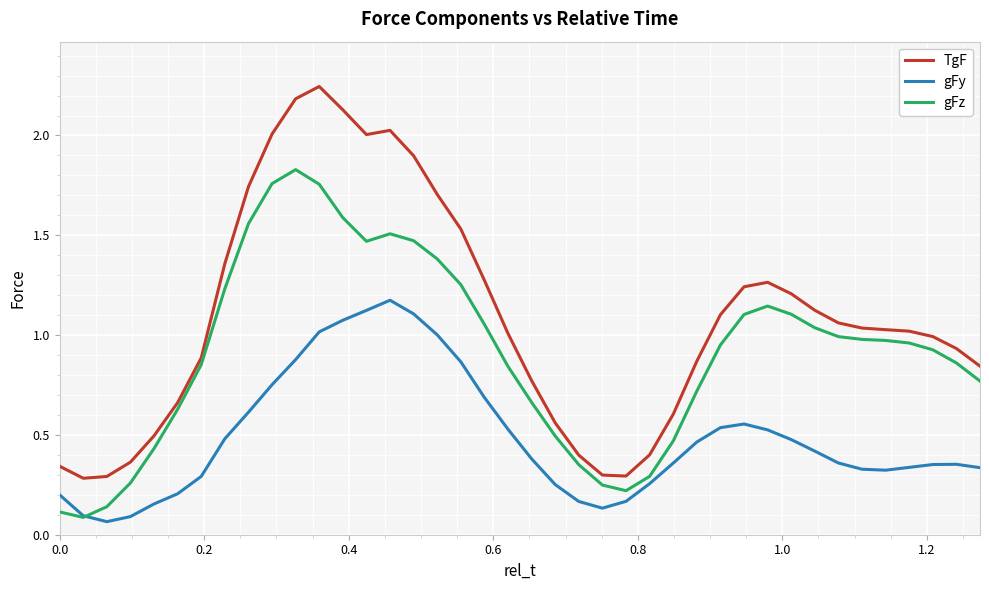

Which series has the largest range (max minus min)?

TgF